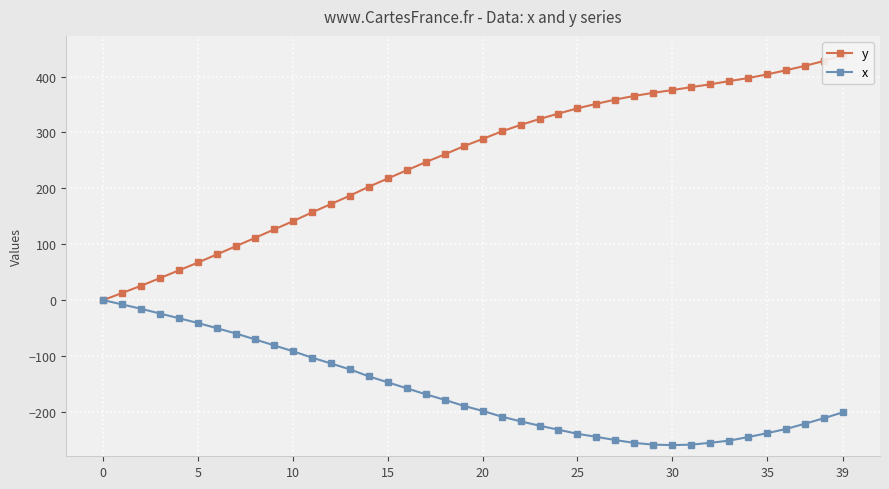

True or false: y and x cross at least once.

False